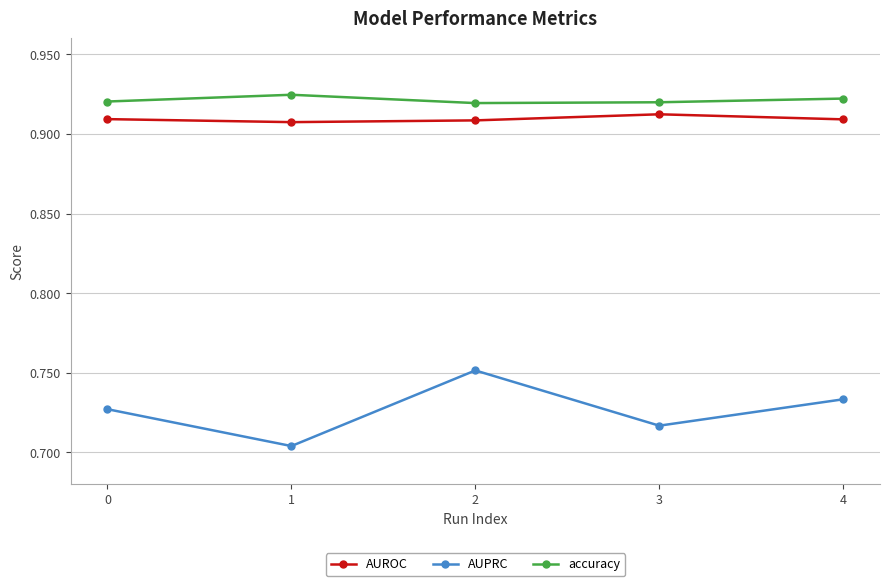

How many interior local peaks does the AUPRC series have?

1